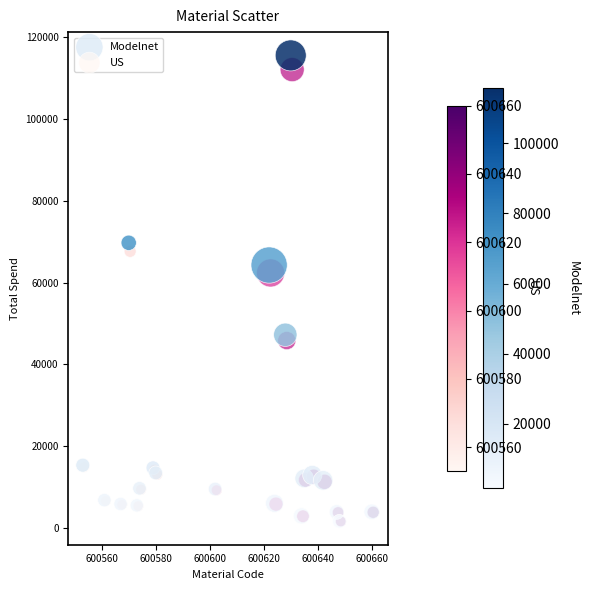

Which series has the widest spread of Y values?

Modelnet